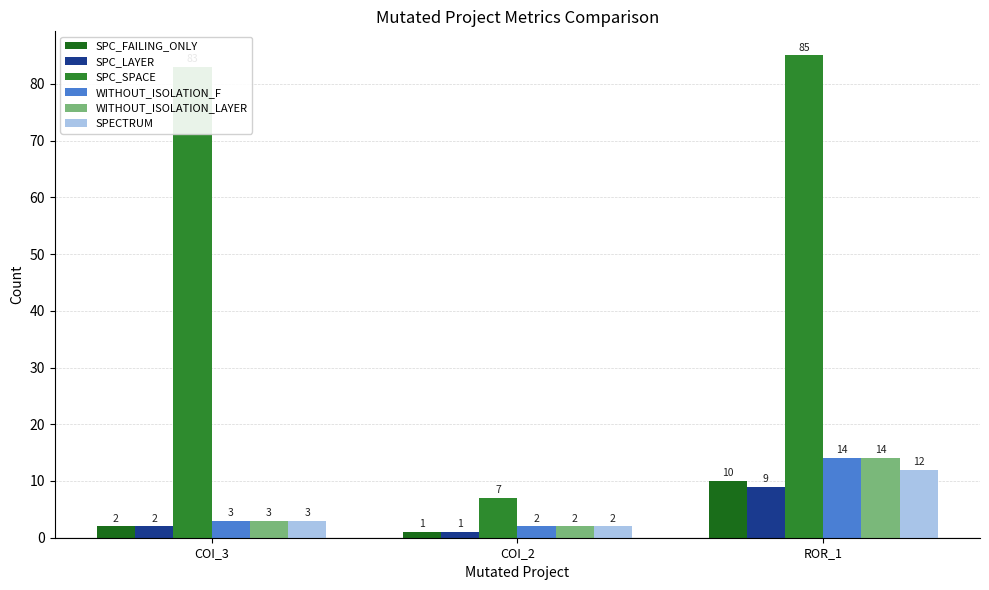

List the labels in order of SPC_FAILING_ONLY value, largest first.

ROR_1, COI_3, COI_2